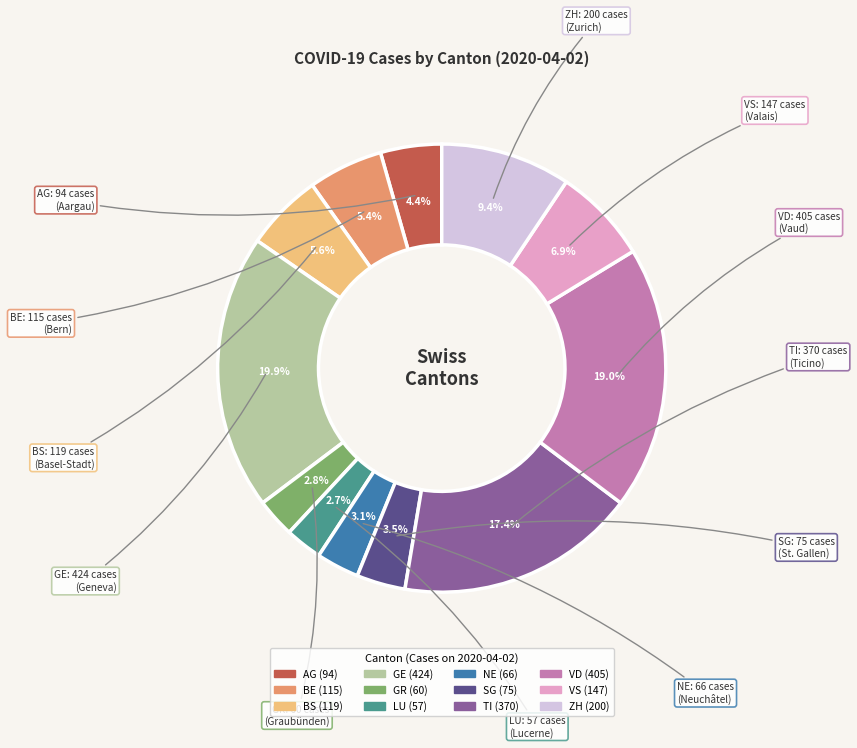

Approximately how many times larger is the value at GR compared to AG?

0.6